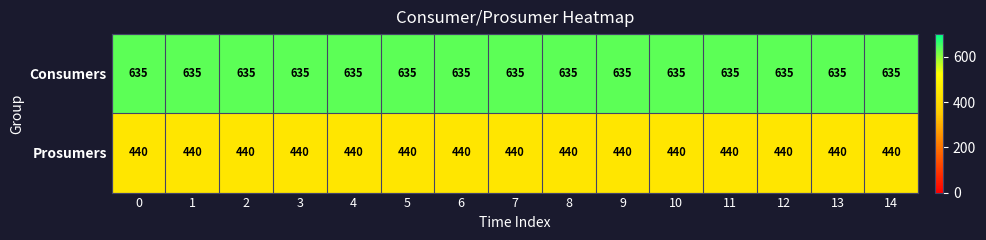

What is the difference between the highest and lowest values at 0?

195